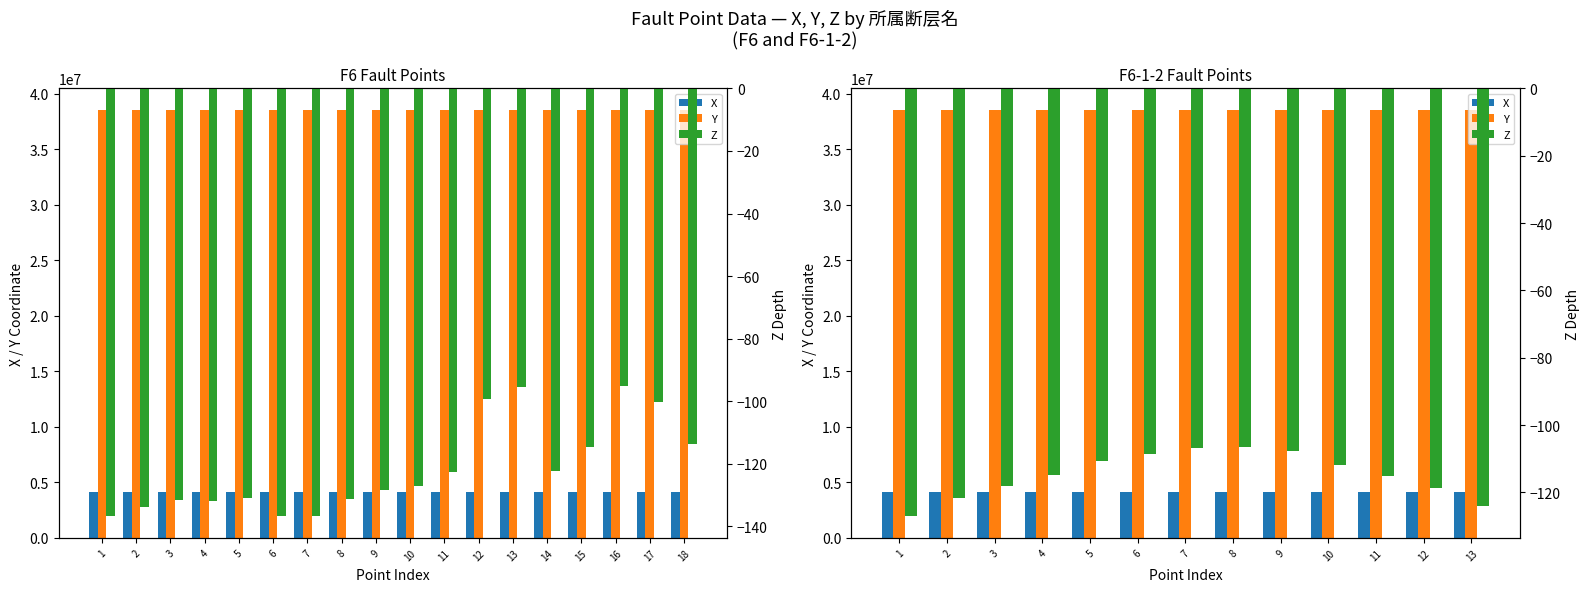

Are the bars horizontal?

No